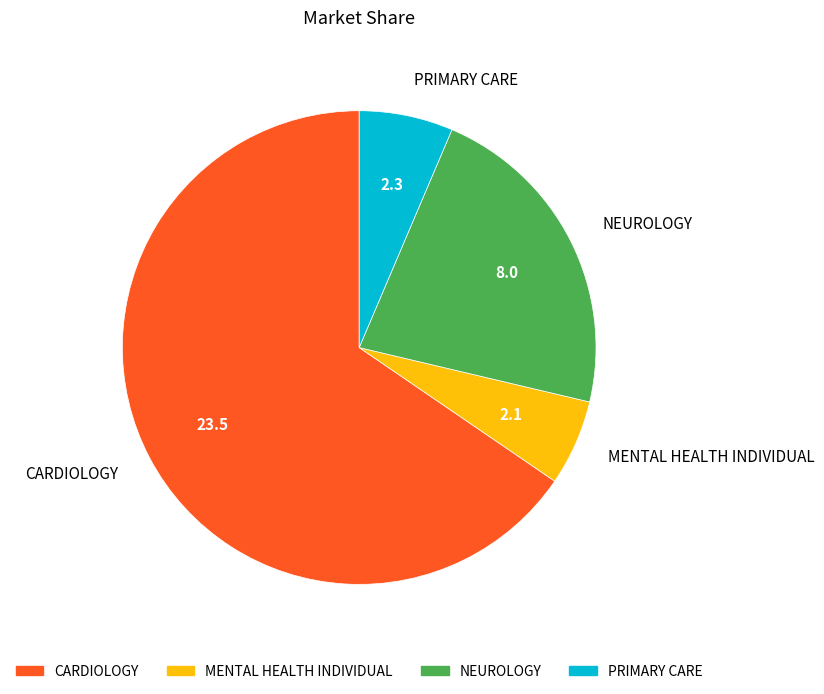

Approximately how many times larger is the value at CARDIOLOGY compared to PRIMARY CARE?

10.2